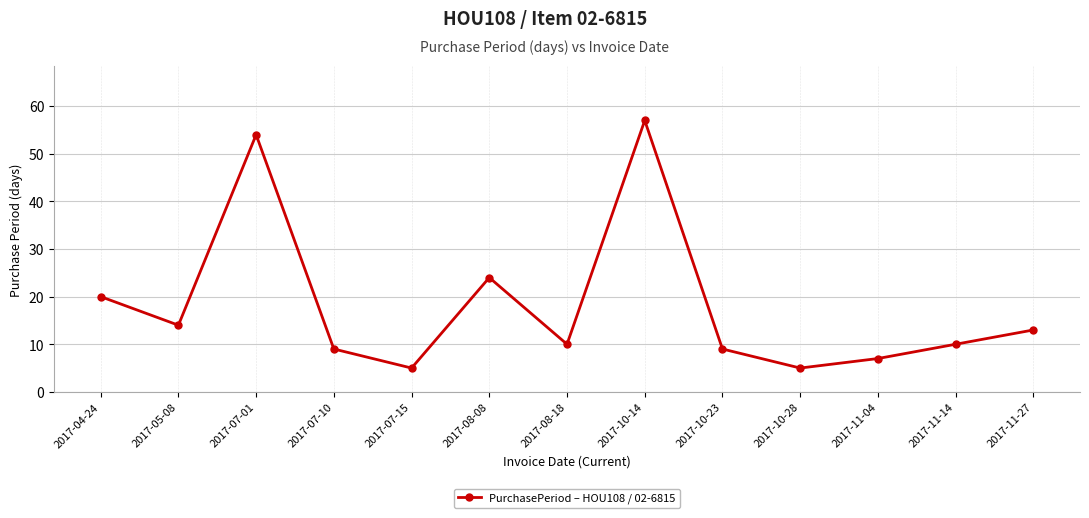

What is the change in value from 2017-07-01 to 2017-11-04?

-47